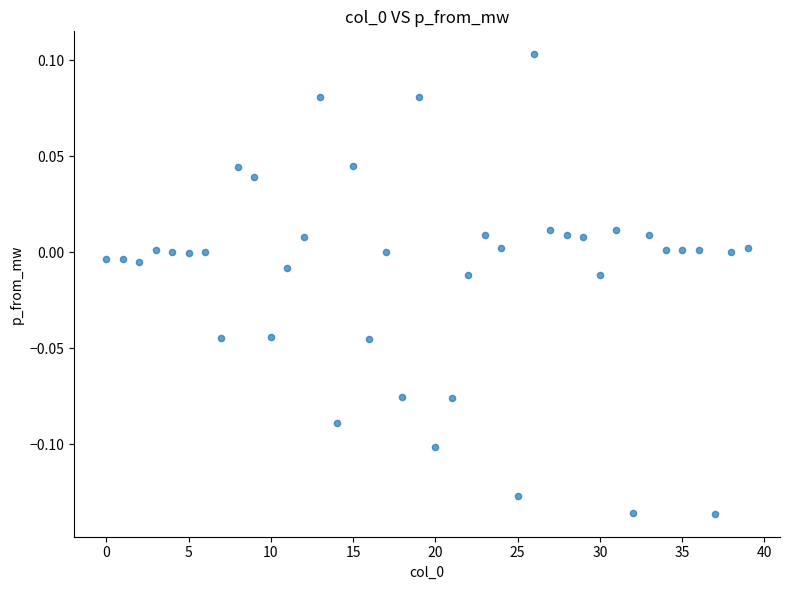

How many points are shown in the scatter plot?

40